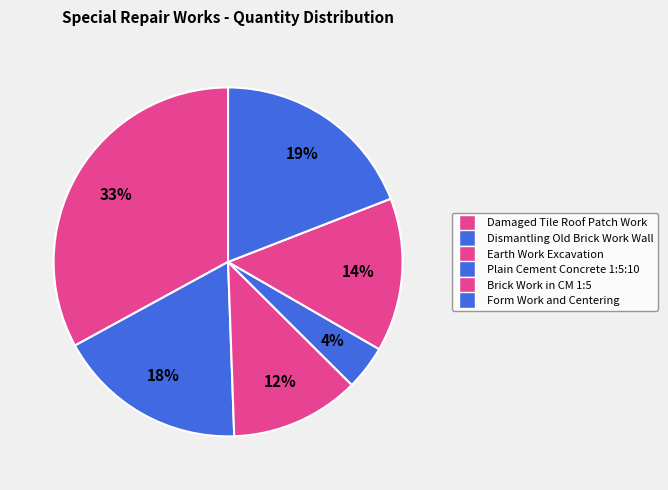

How many slices are in this pie chart?

6